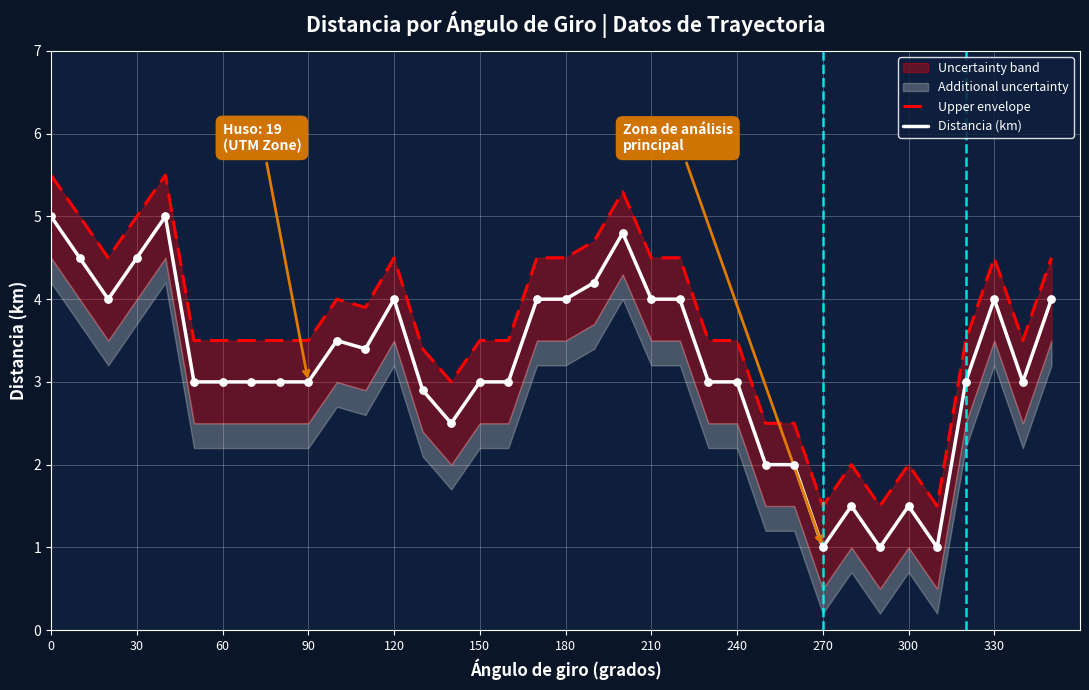

The value of Distancia (km) at 300 is 0.8. True or false?

False